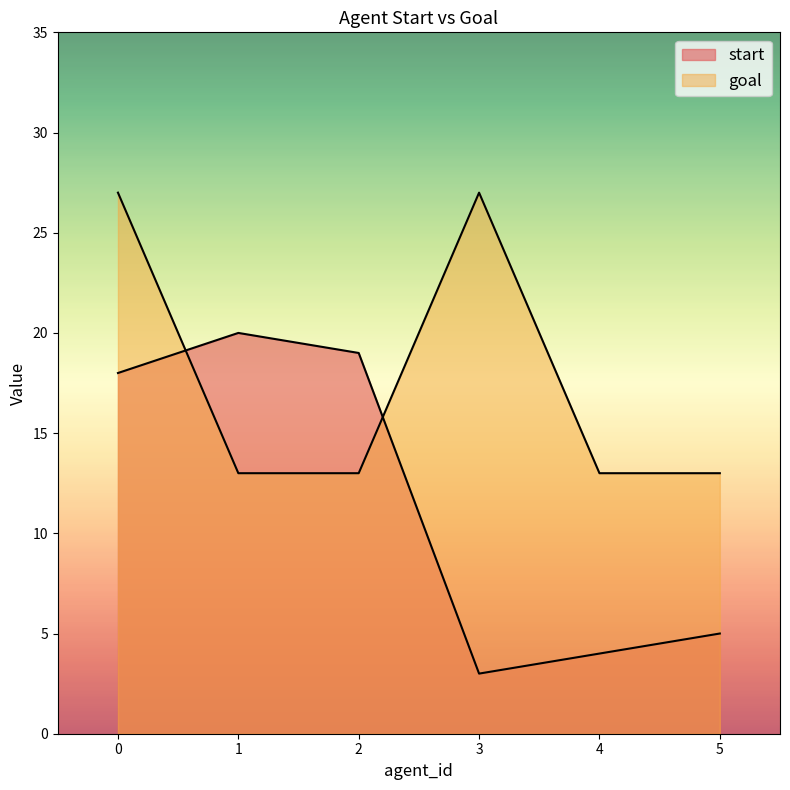

What is the maximum value for goal?

27